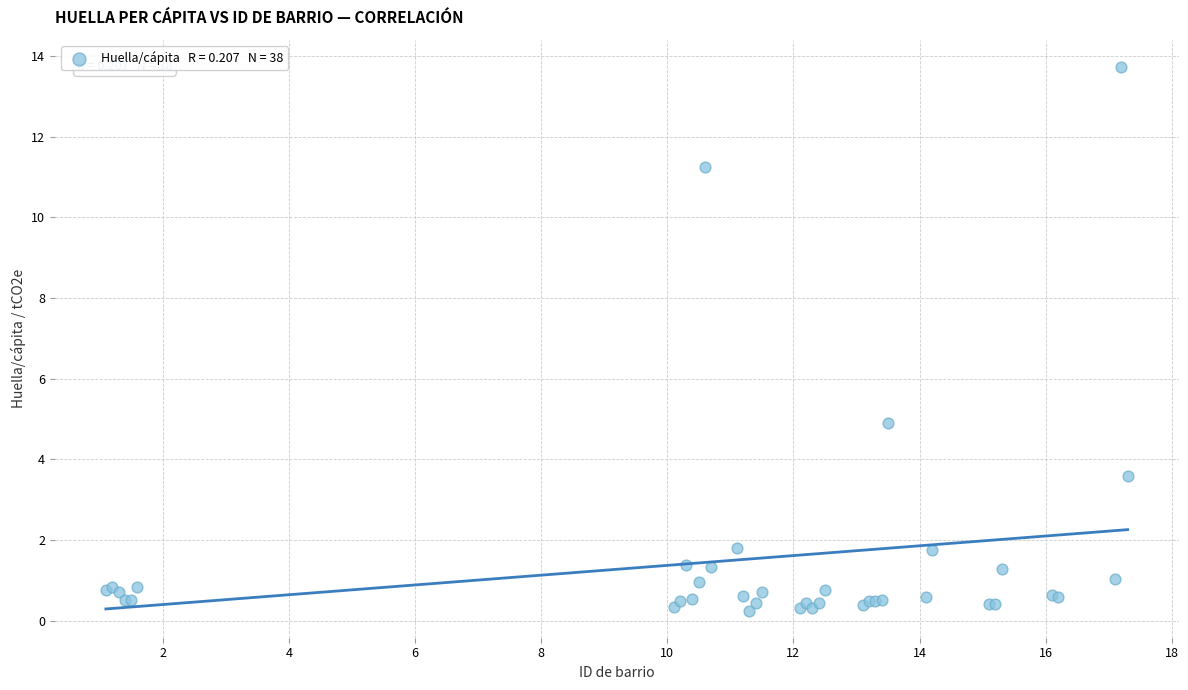

What Y value in the scatter plot is closest to 6?

4.9